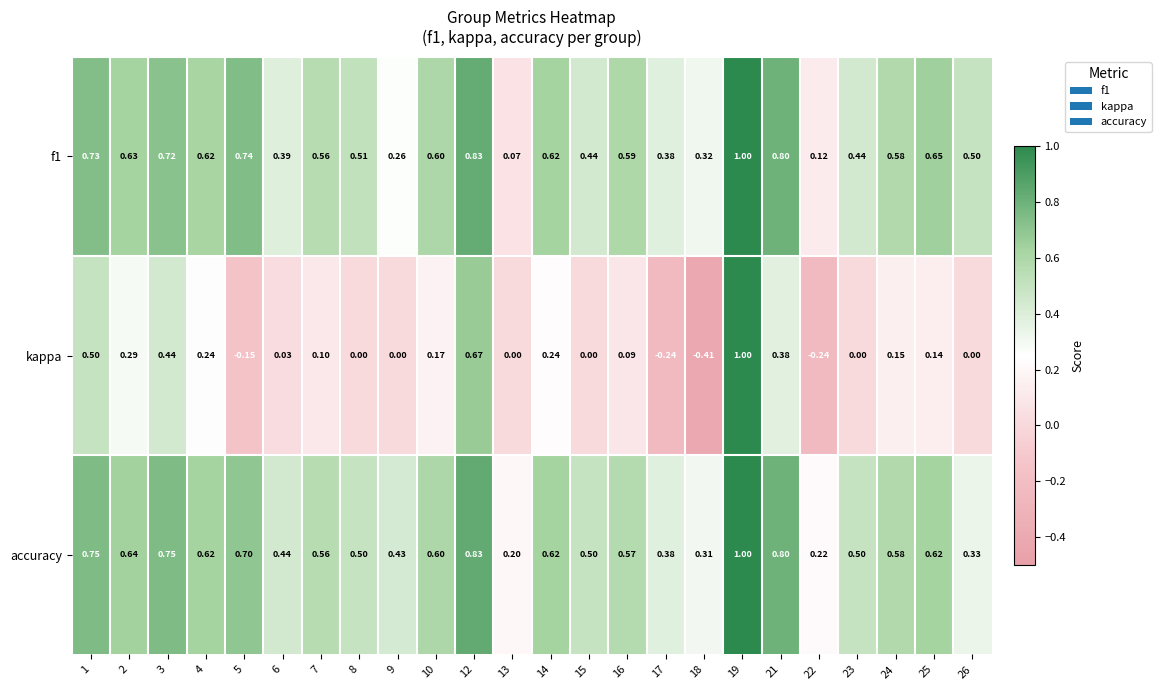

Reading left to right, extract all data points from this chart.

f1: 1=0.7	2=0.6	3=0.7	4=0.6	5=0.7	6=0.4	7=0.6	8=0.5	9=0.3	10=0.6	12=0.8	13=0.1	14=0.6	15=0.4	16=0.6	17=0.4	18=0.3	19=1.0	21=0.8	22=0.1	23=0.4	24=0.6	25=0.7	26=0.5
kappa: 1=0.5	2=0.3	3=0.4	4=0.2	5=-0.1	6=0.0	7=0.1	8=0.0	9=0.0	10=0.2	12=0.7	13=0.0	14=0.2	15=0.0	16=0.1	17=-0.2	18=-0.4	19=1.0	21=0.4	22=-0.2	23=0.0	24=0.1	25=0.1	26=0.0
accuracy: 1=0.8	2=0.6	3=0.8	4=0.6	5=0.7	6=0.4	7=0.6	8=0.5	9=0.4	10=0.6	12=0.8	13=0.2	14=0.6	15=0.5	16=0.6	17=0.4	18=0.3	19=1.0	21=0.8	22=0.2	23=0.5	24=0.6	25=0.6	26=0.3